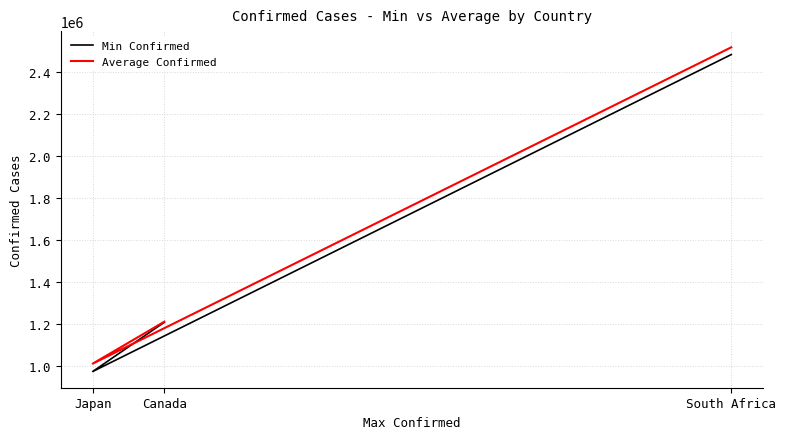

The Average Confirmed series shows 2518605 at South Africa. True or false?

True